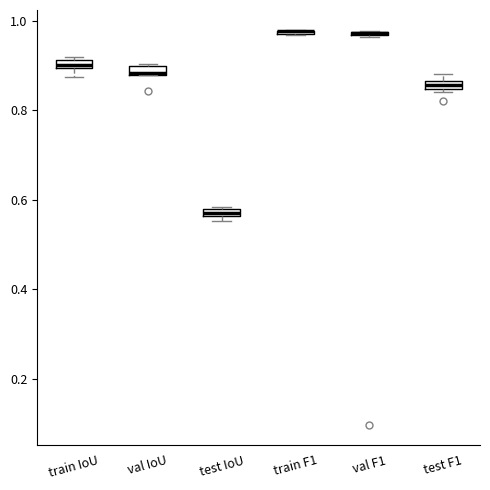

Where is the upper edge of the box for val IoU on the y-axis? The values are not printed on the chart, so give them approximately, as read against the axis.

0.90